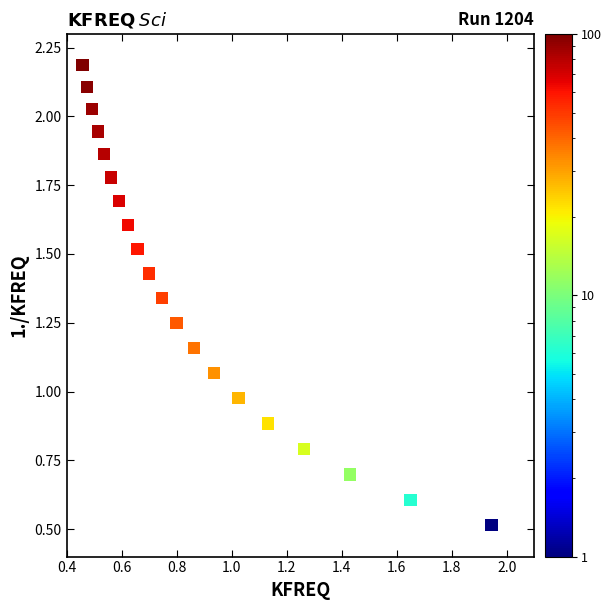

What is the range of Y values (max minus min)?

1.7